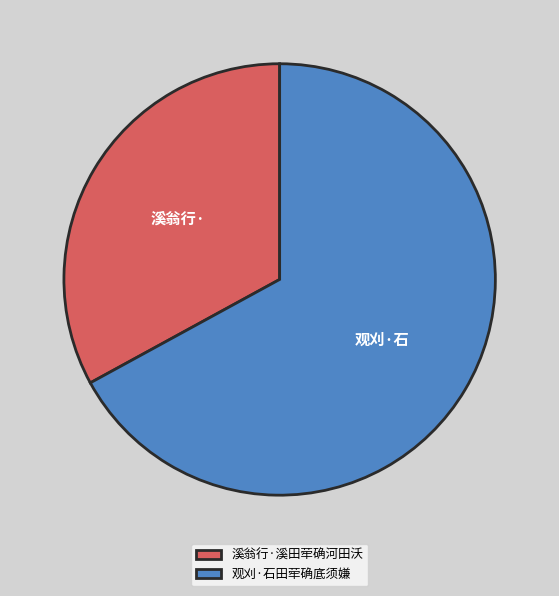

Is it true that 溪翁行·溪田荦确河田沃 is 33% of the pie?

True